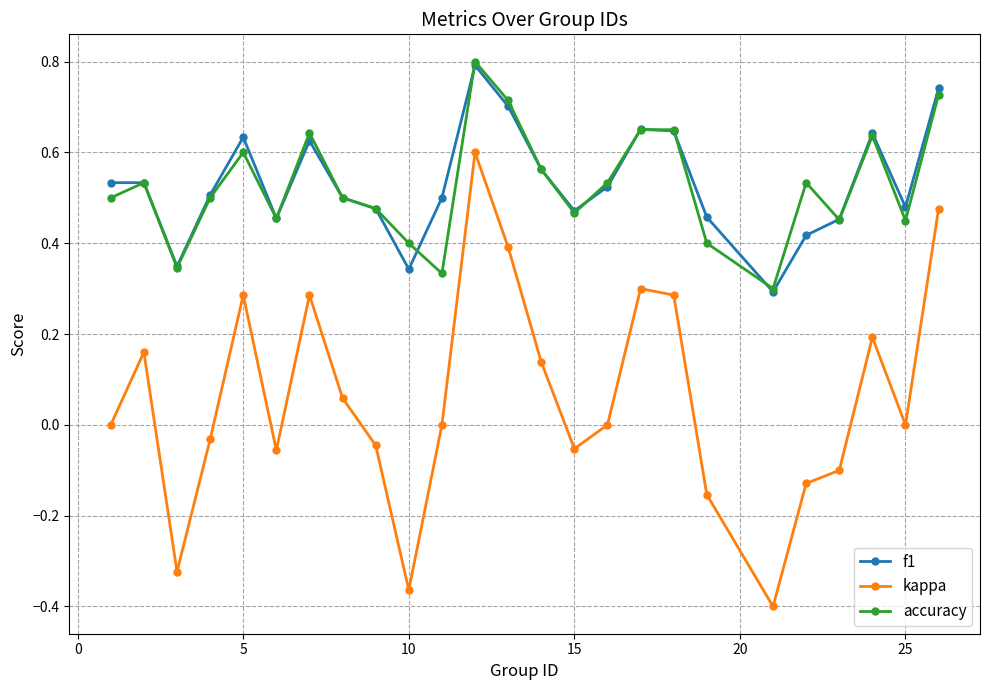

What is the greatest value displayed?

0.8